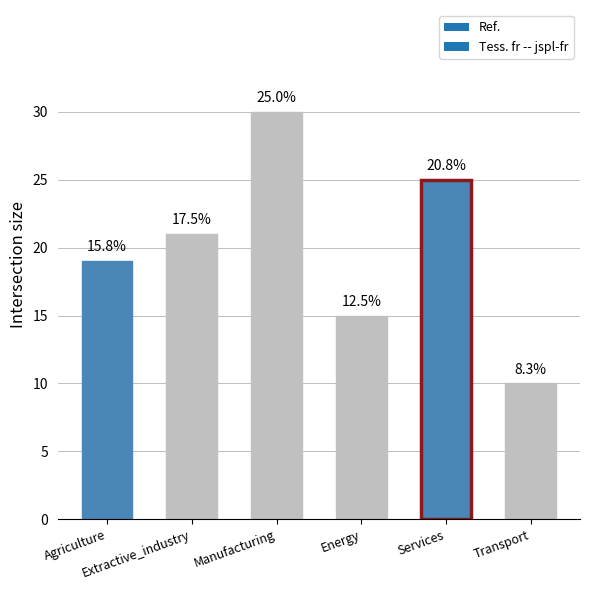

How many bars are there in total?

6